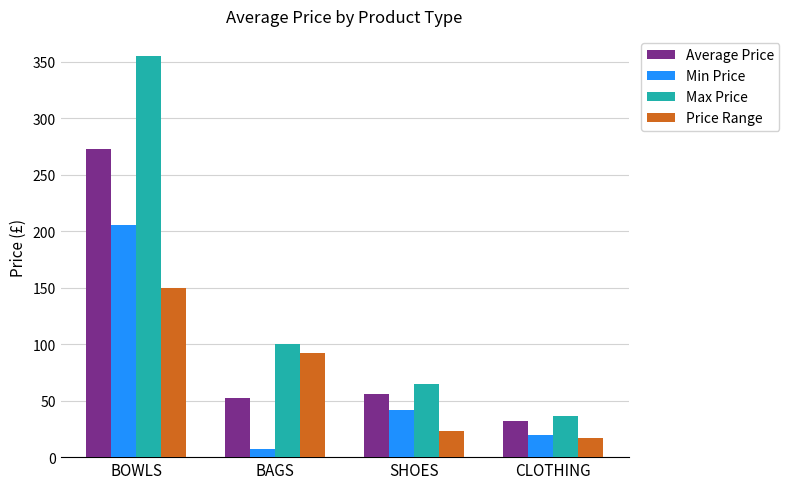

What are all the series names shown in the legend?

Average Price, Min Price, Max Price, Price Range